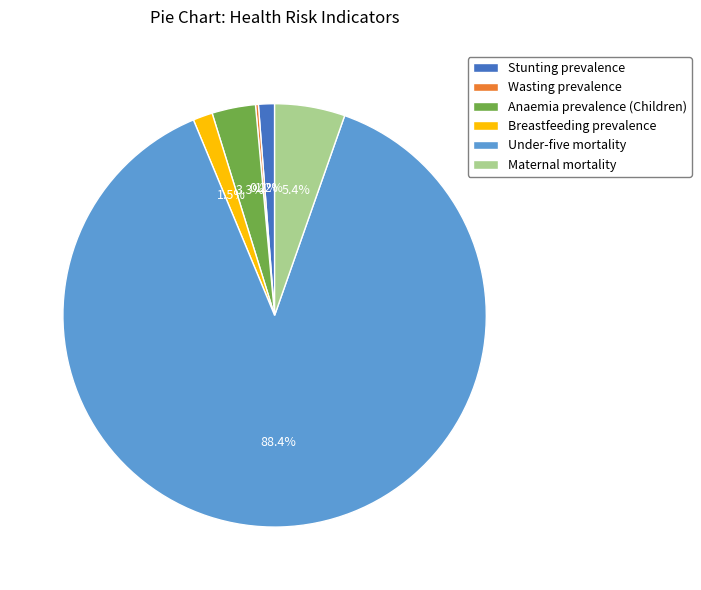

What percentage is NOT represented by Breastfeeding prevalence?

98.5%